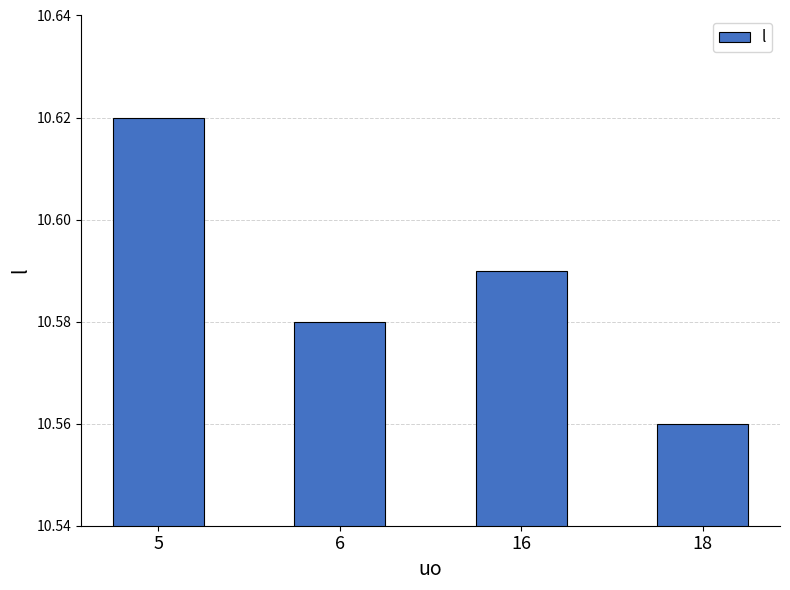

Which category has the lowest value across all series?

18